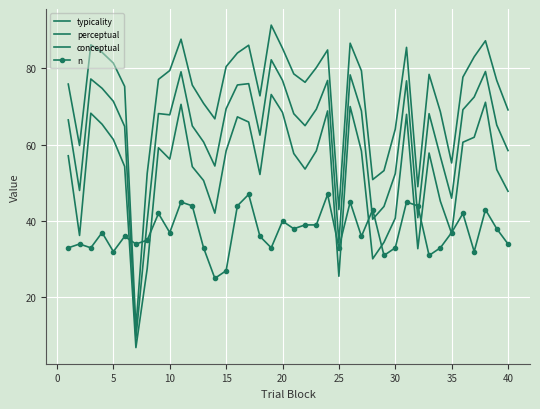

How many lines are shown in the chart?

4